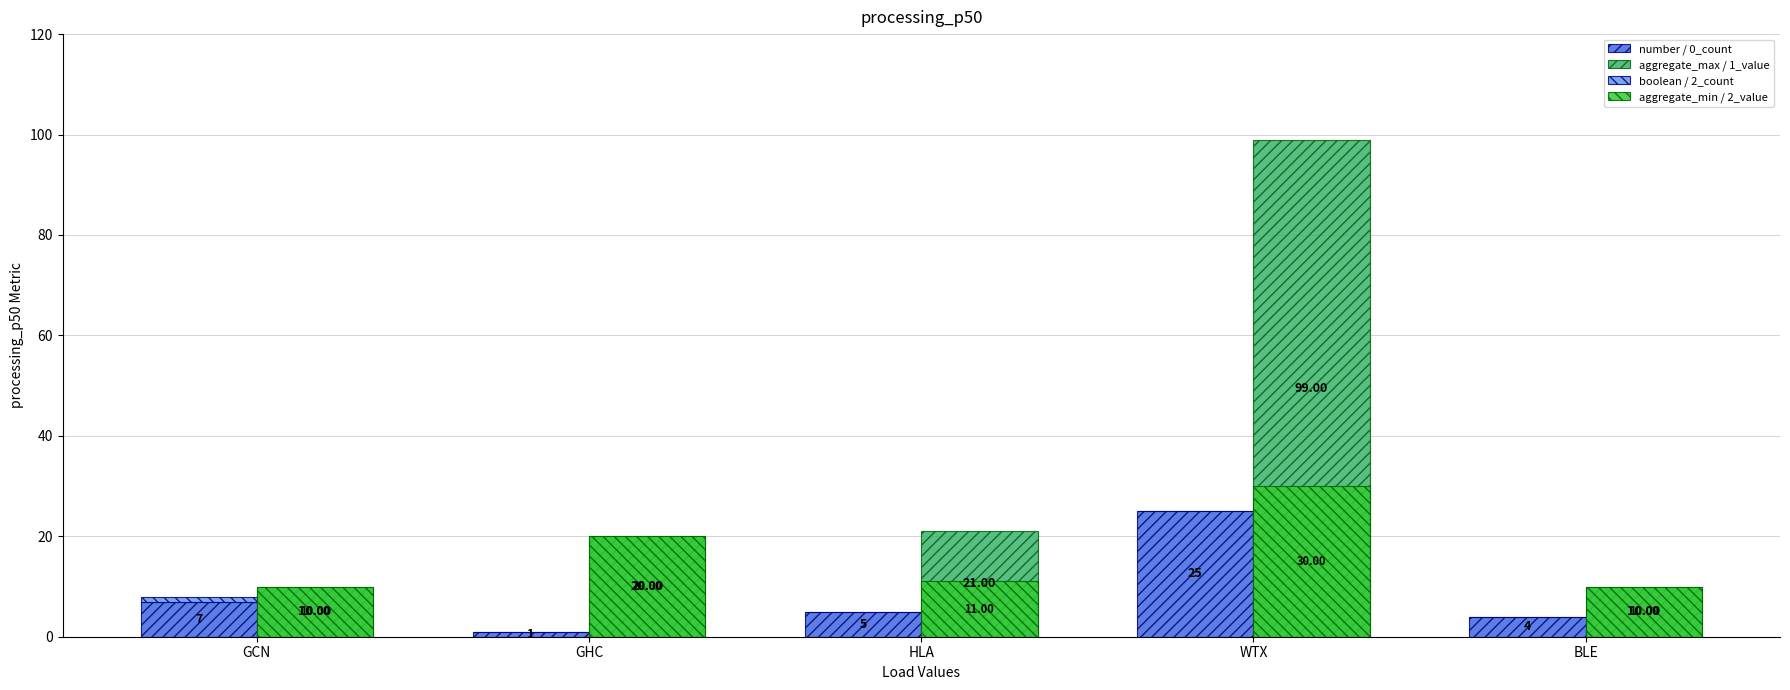

Does the chart contain stacked bars?

No